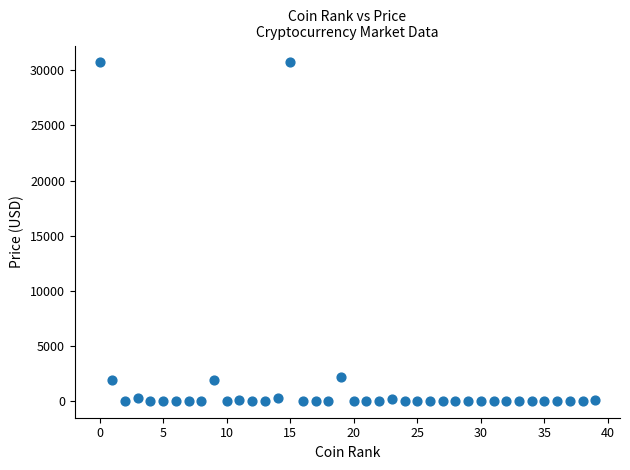

What is the range of Y values (max minus min)?

30721.3